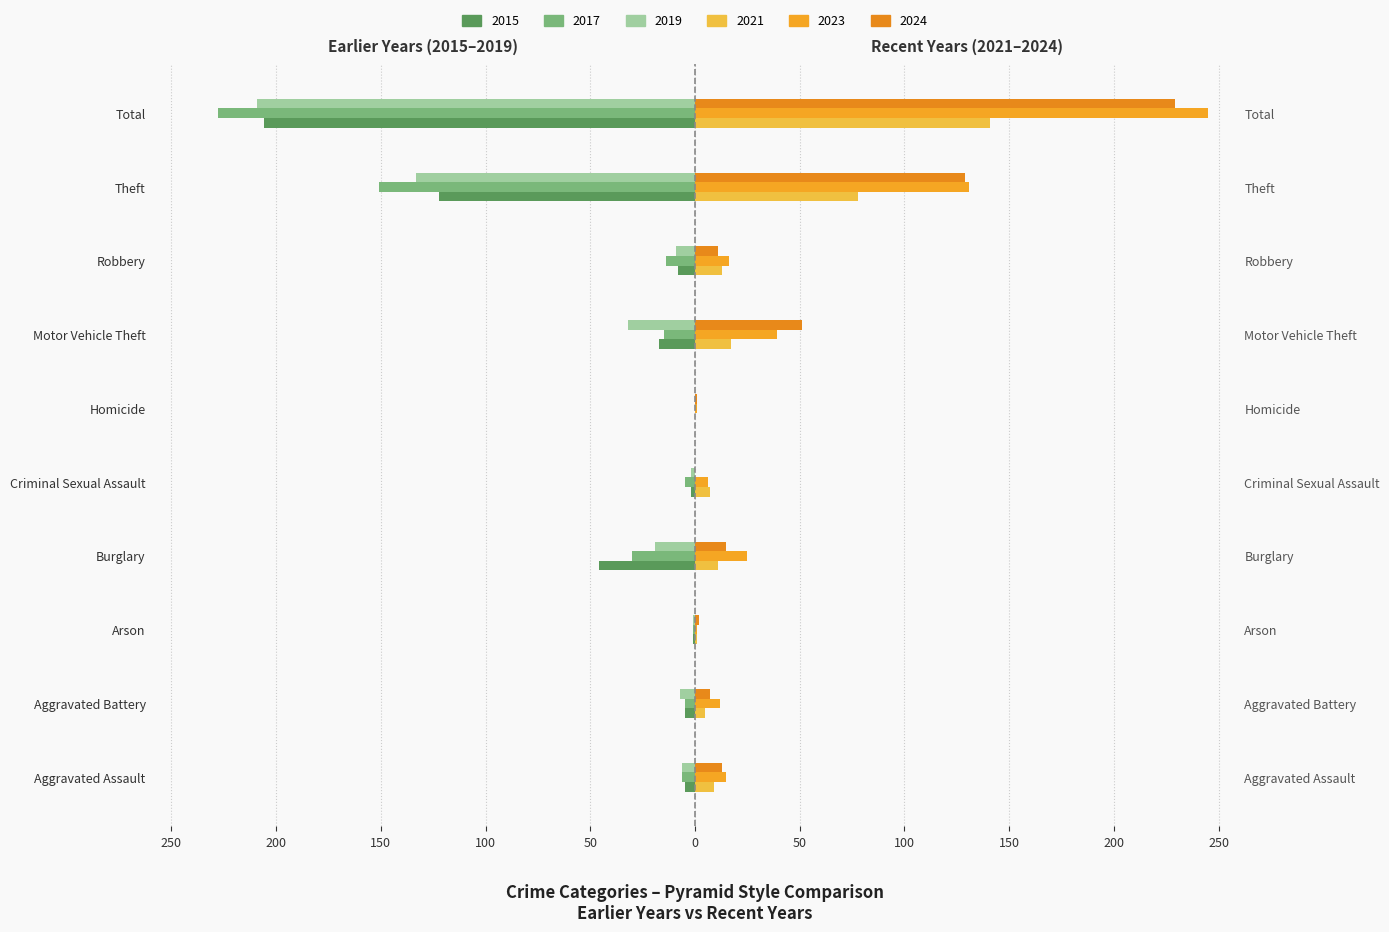

How many data points does each series have?

10